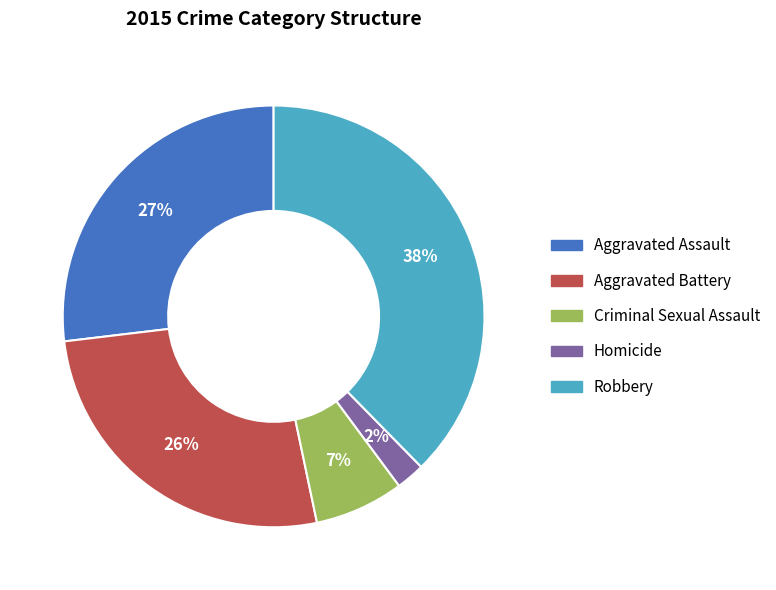

Which has a higher value, Robbery or Homicide?

Robbery